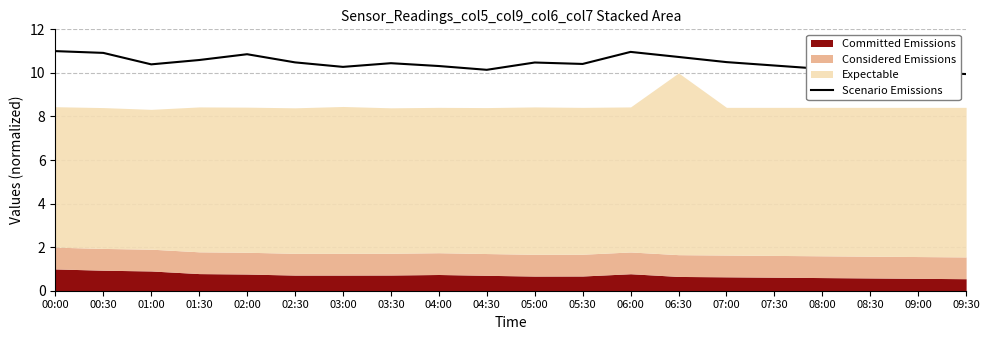

What is the maximum value for Scenario Emissions?

11.0